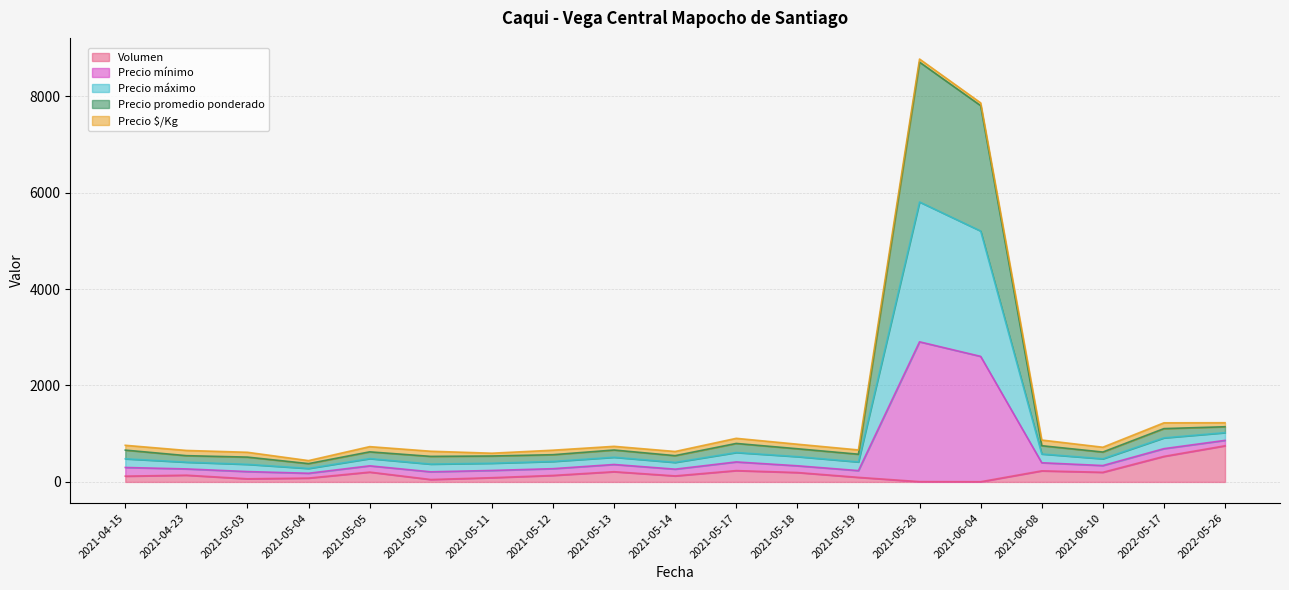

What is the highest value of the Volumen series?

750.0